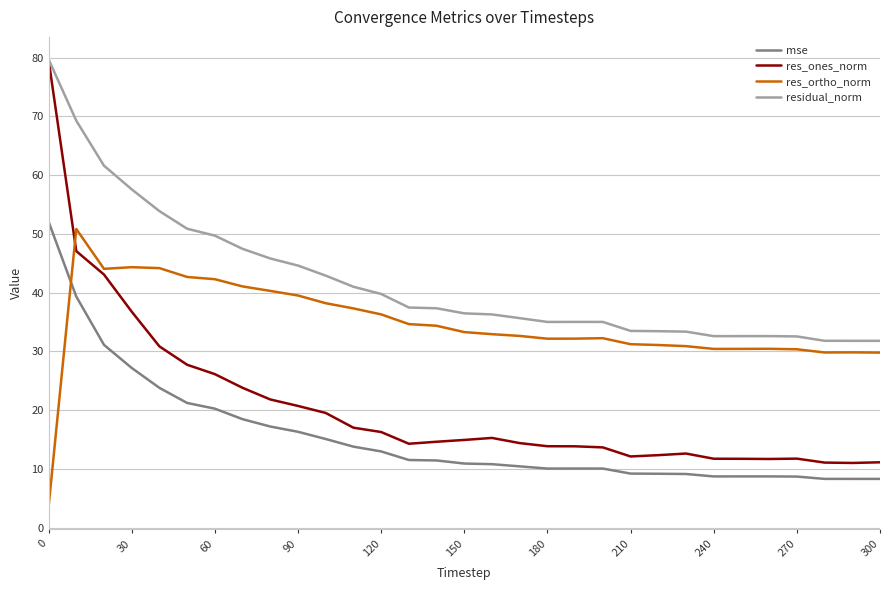

Which series has the widest spread of values?

res_ones_norm